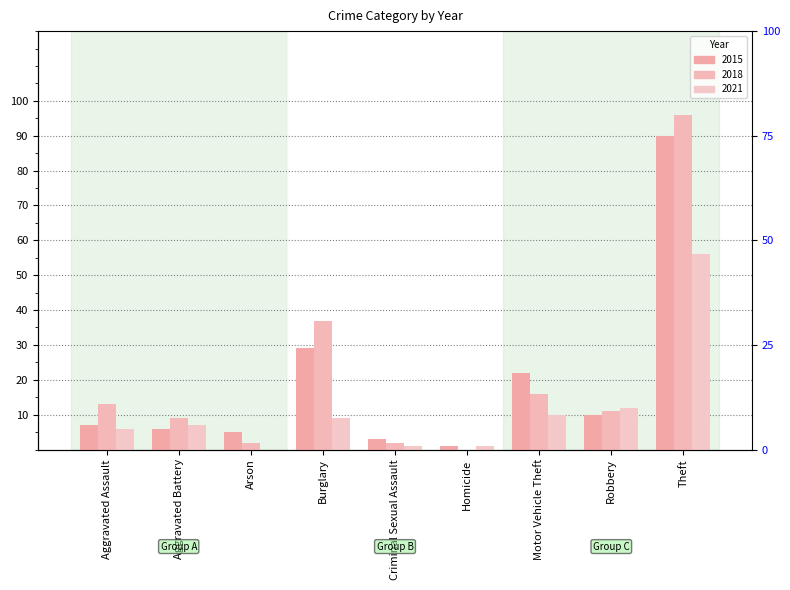

At which label does 2015 reach its peak?

Theft